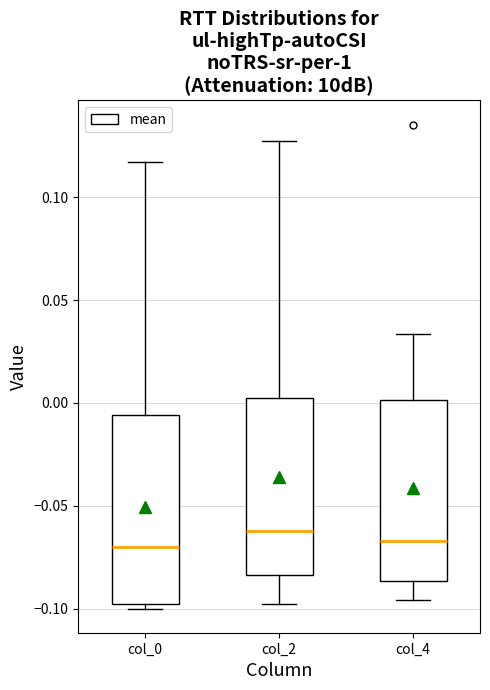

Where does the lower whisker of the box for col_2 end on the y-axis? The values are not printed on the chart, so give them approximately, as read against the axis.

-0.100